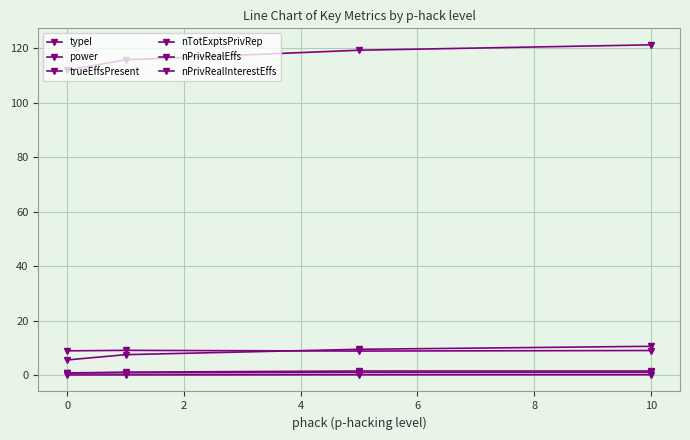

What is the average value of the trueEffsPresent series?

9.0